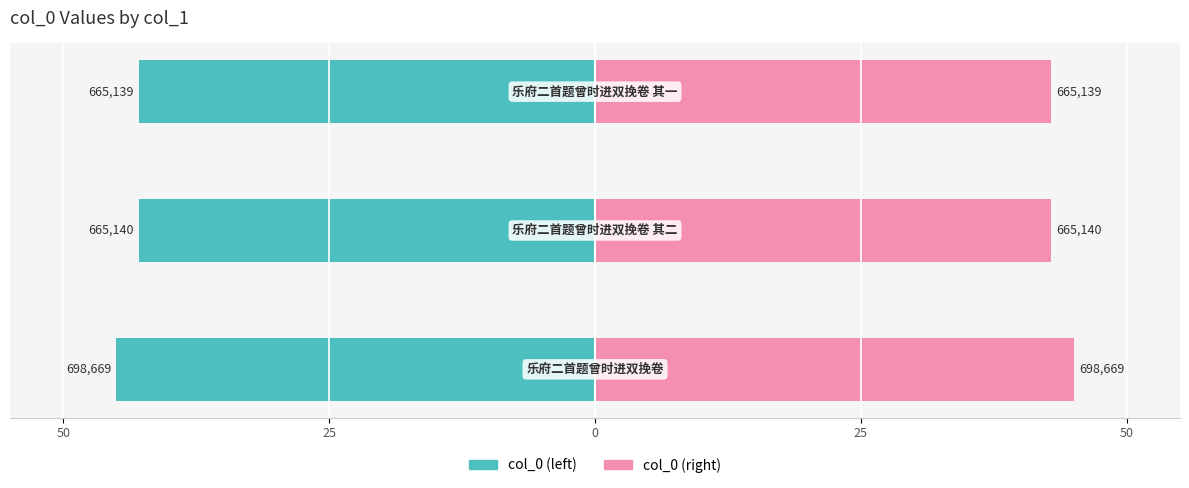

How many groups of bars are there?

3